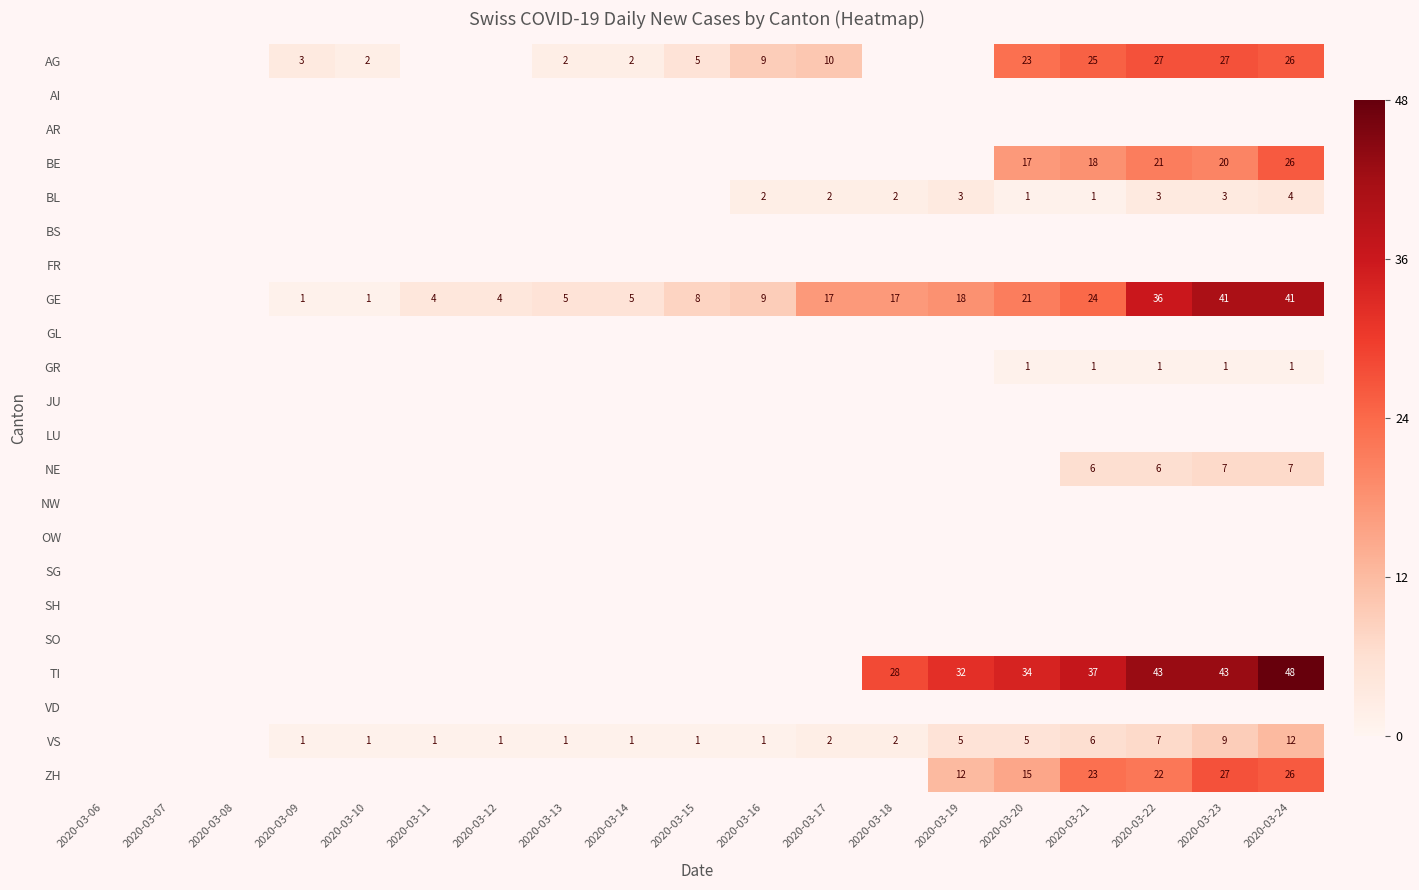

What is the spread (max minus min) of values at 2020-03-23?

42.0